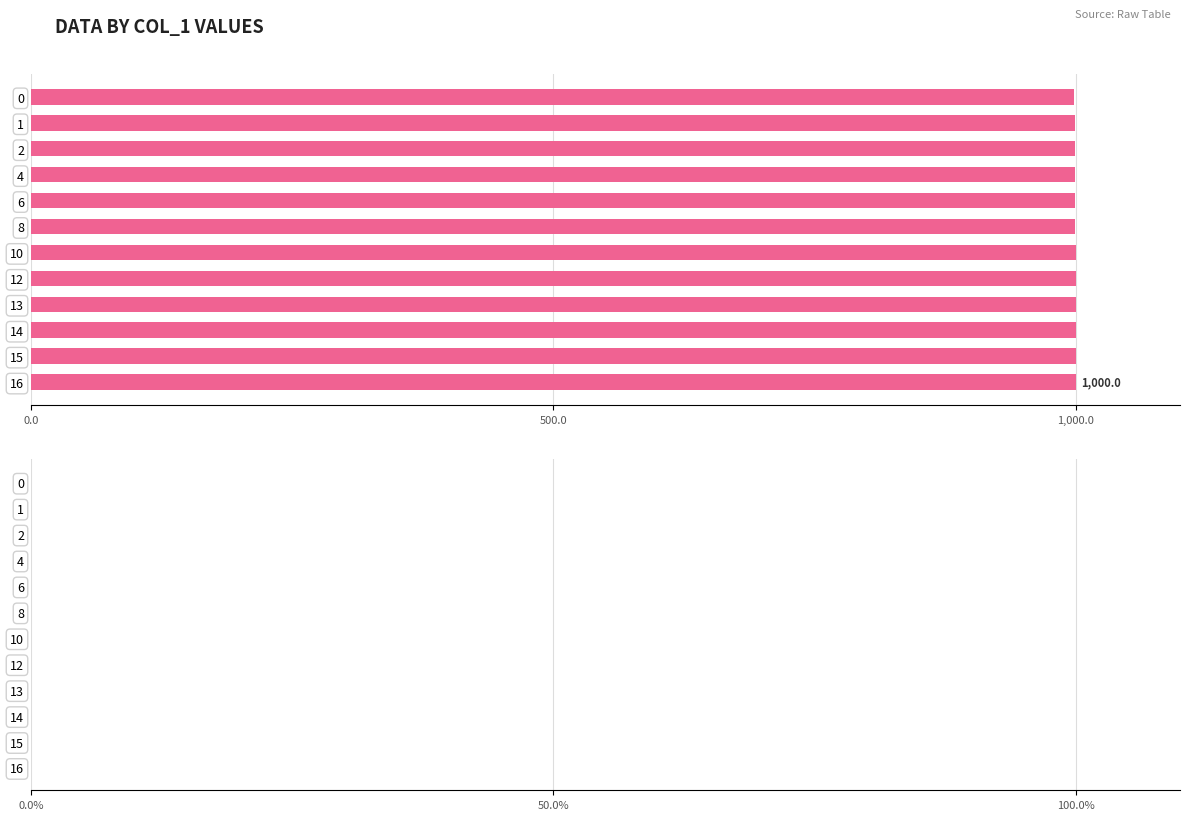

What is the average value?

999.9